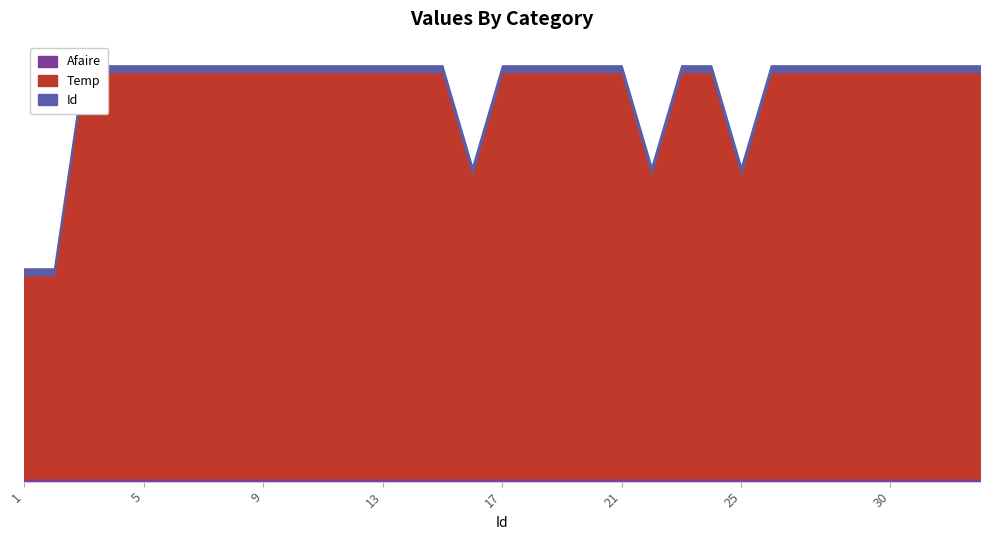

What is the maximum value shown in the chart?

120